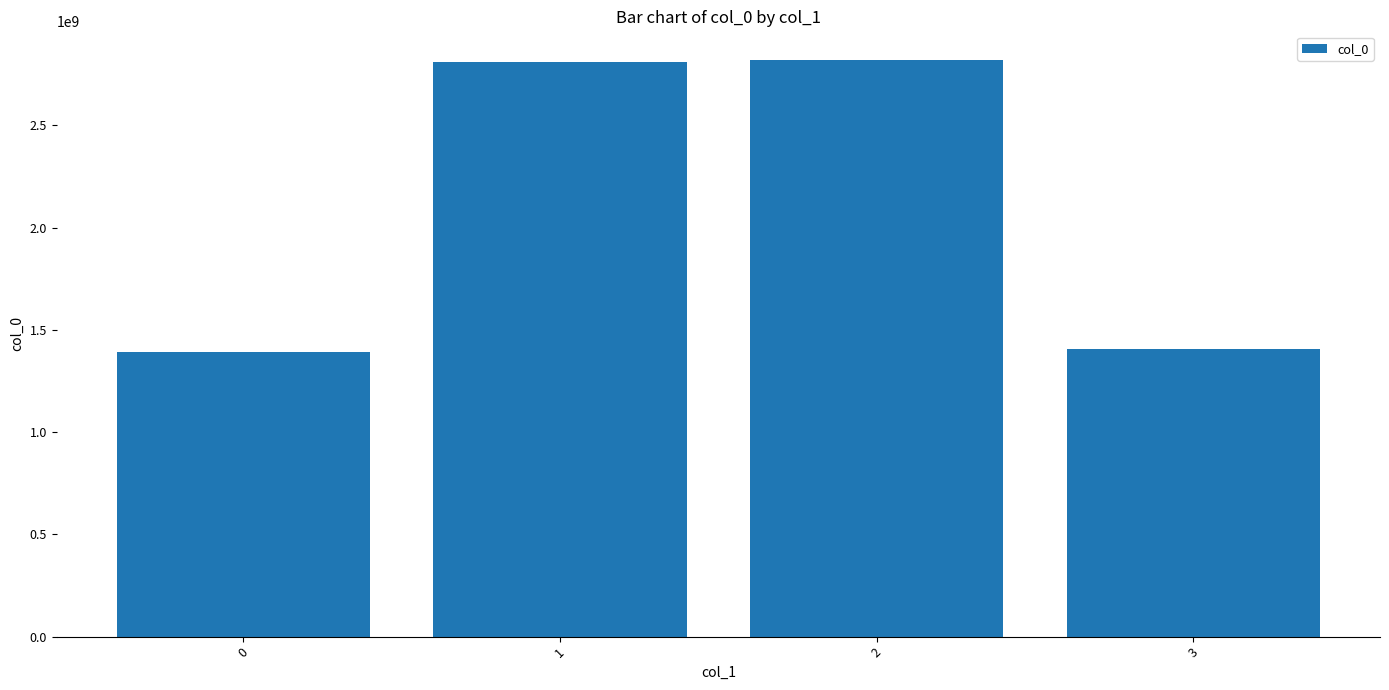

The value at 1 is 2811162920. True or false?

True